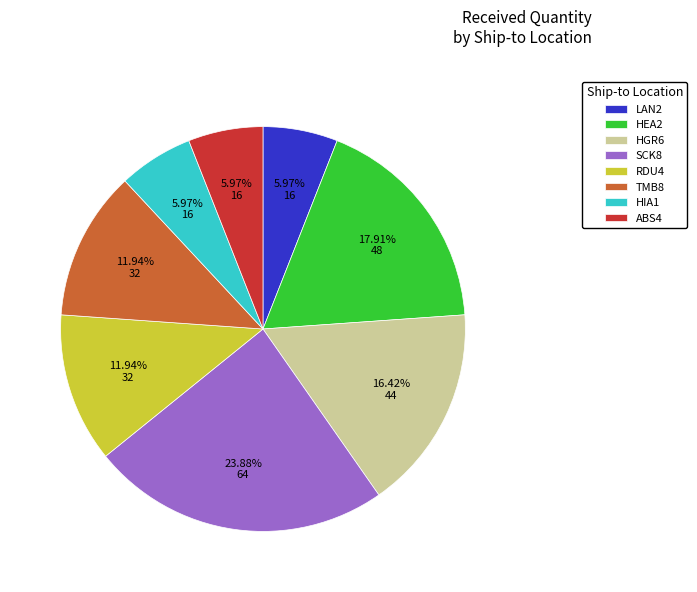

Is there a majority slice in this chart?

No